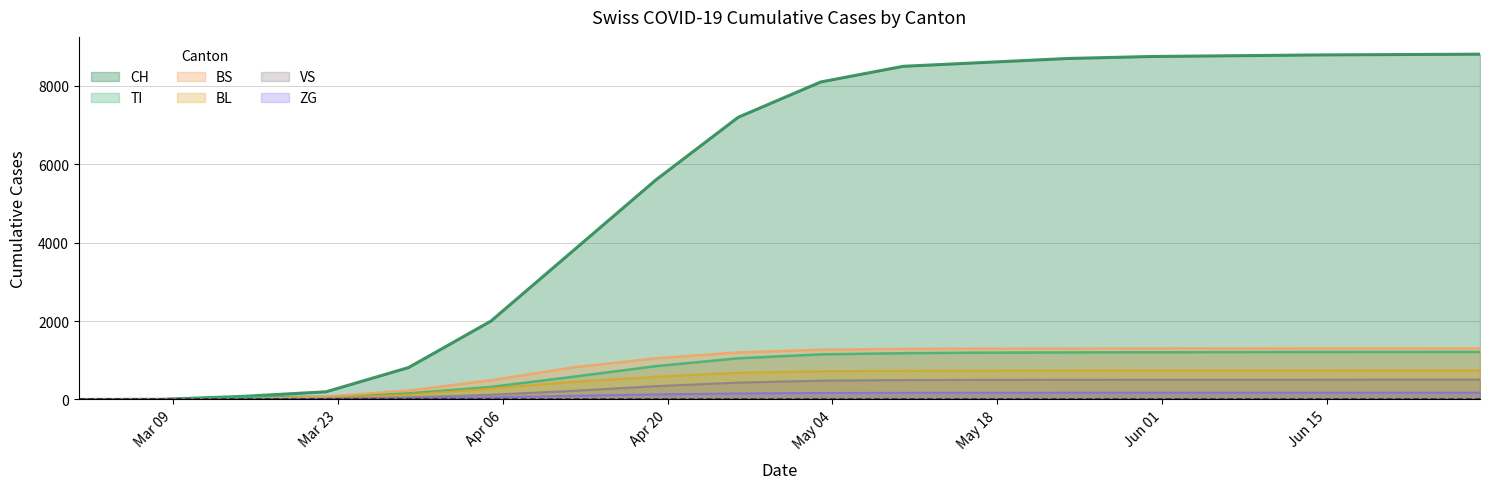

Reading left to right, transcribe all the data shown in this chart.

CH: 0	3	79	196	814	2000	3800	5600	7200	8100	8500	8600	8700	8750	8770	8790	8800	8810
TI: 0	0	61	70	155	320	580	850	1050	1150	1180	1195	1200	1205	1208	1210	1211	1212
BS: 0	0	0	73	228	490	820	1050	1200	1270	1290	1298	1300	1302	1303	1304	1304	1305
BL: 0	0	5	25	123	280	450	580	680	720	730	735	737	738	739	739	740	740
VS: 0	0	6	19	54	120	220	340	430	480	495	500	502	503	504	504	505	505
ZG: 0	0	0	5	21	55	95	130	155	168	172	174	175	175	176	176	176	176